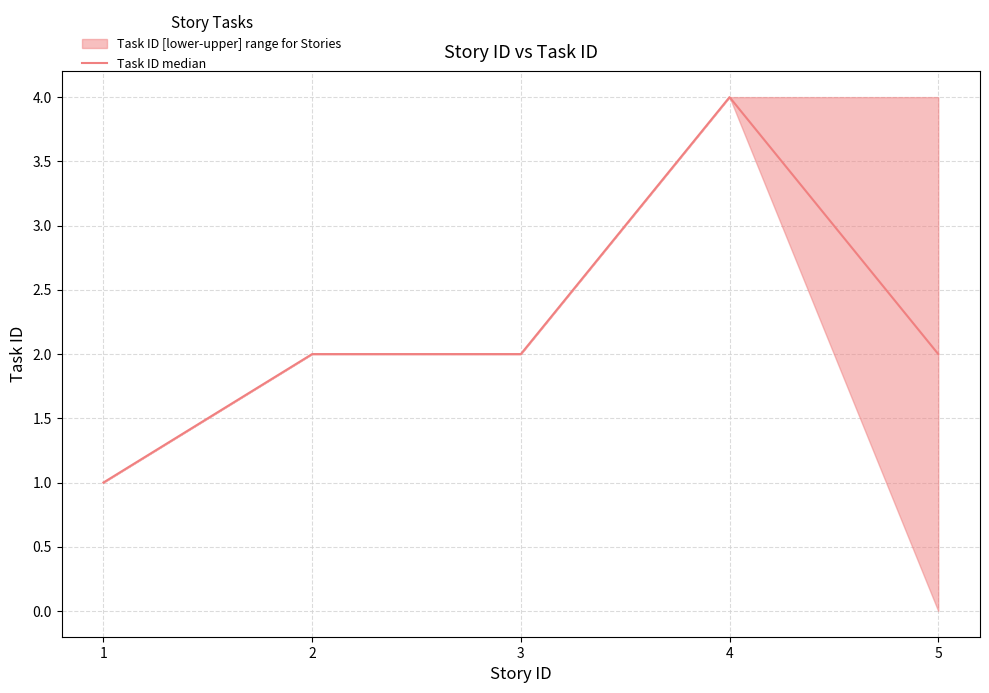

What is the value of the 5th point from the left?

2